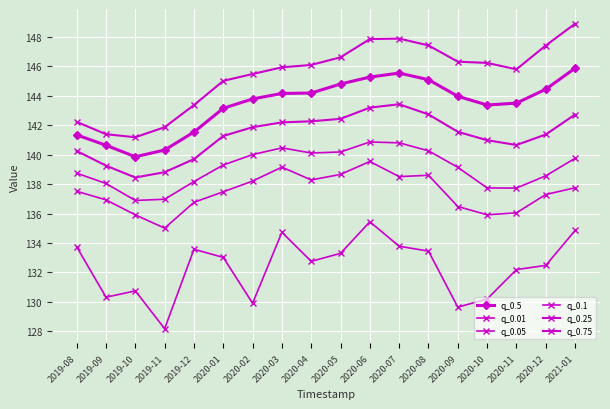

Which series has the widest spread of values?

q_0.75